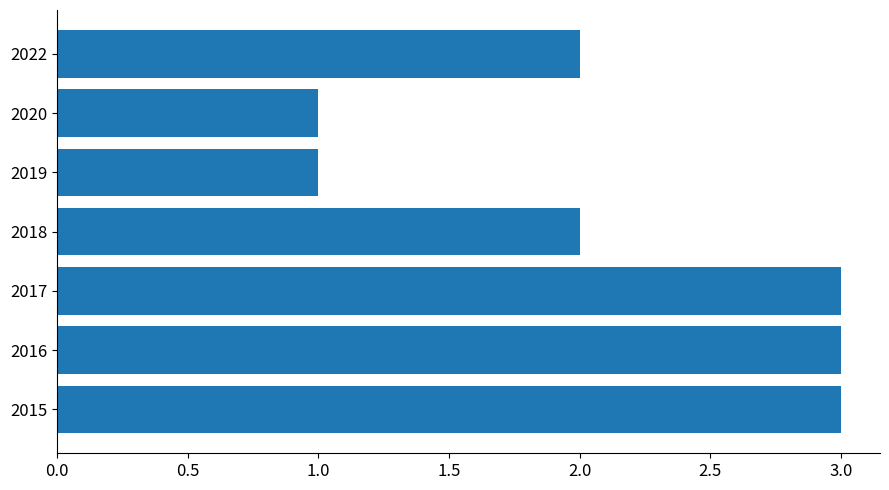

What is the sum of the values at 2022 and 2019?

3